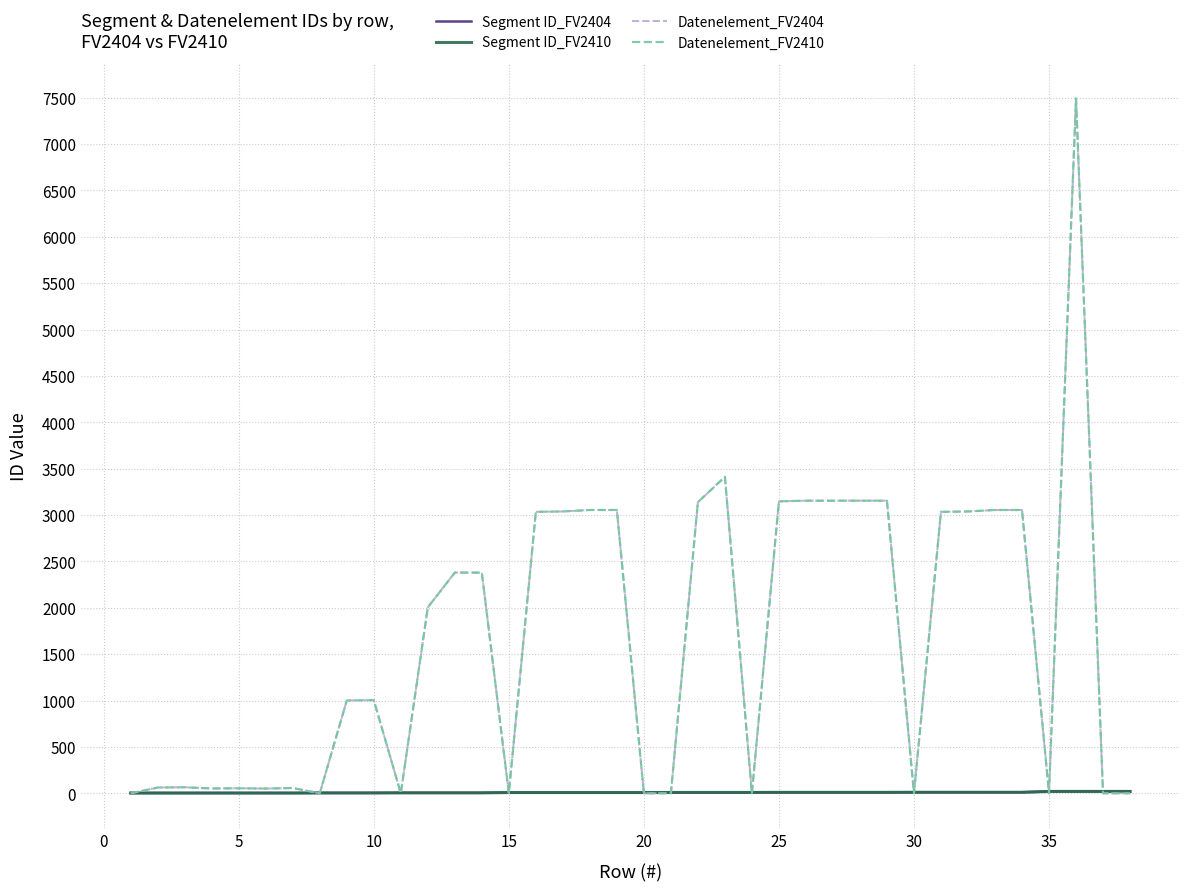

Where does the Segment ID_FV2410 series first go above 8?

20